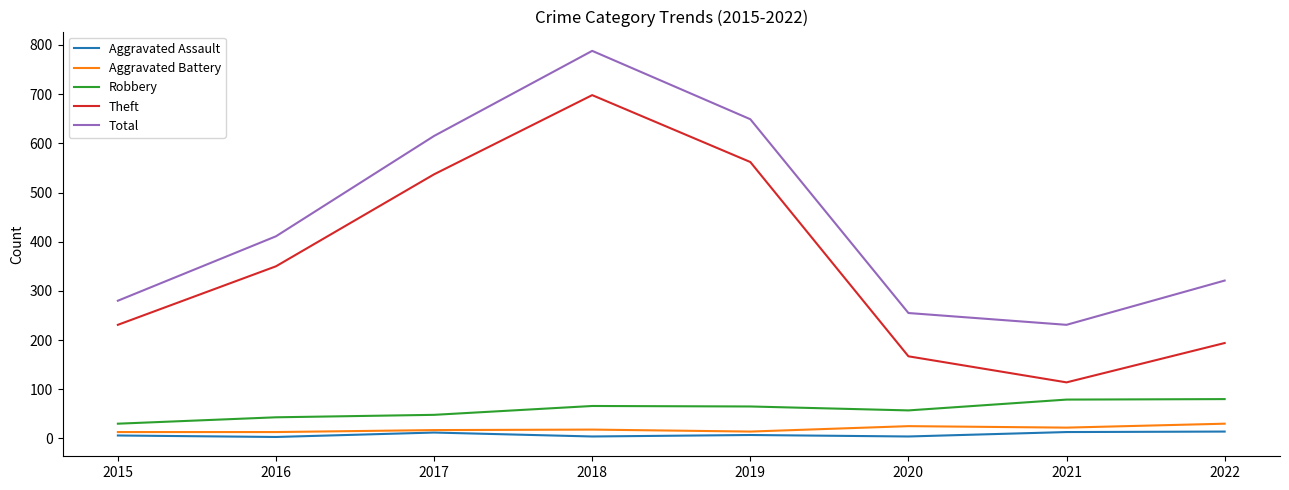

What is the minimum value for Aggravated Assault?

3